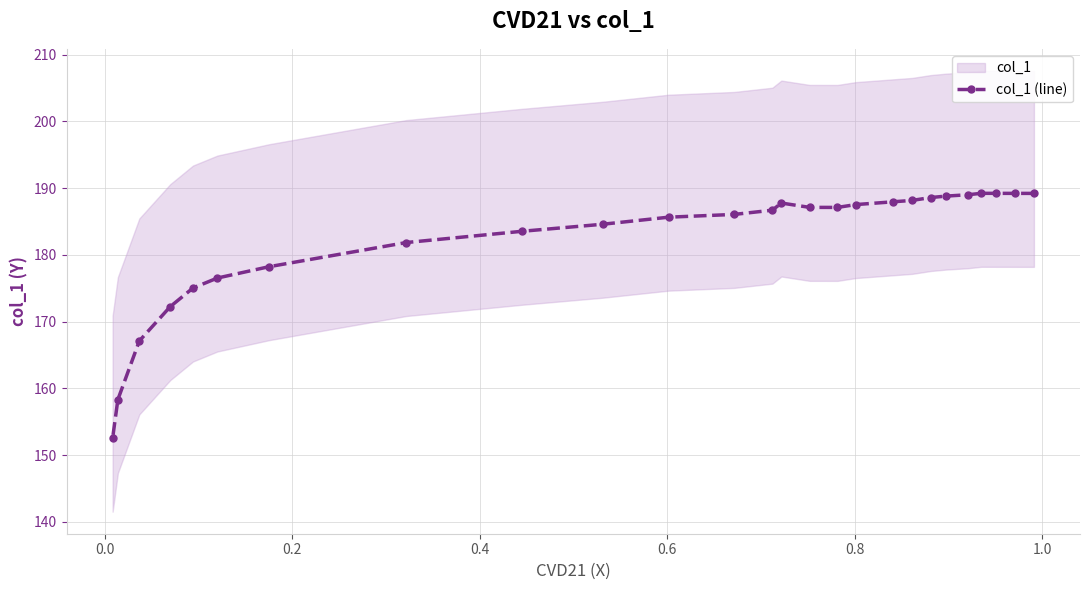

What is the value of the col_1 (line) point at the 3rd from the left?

167.1